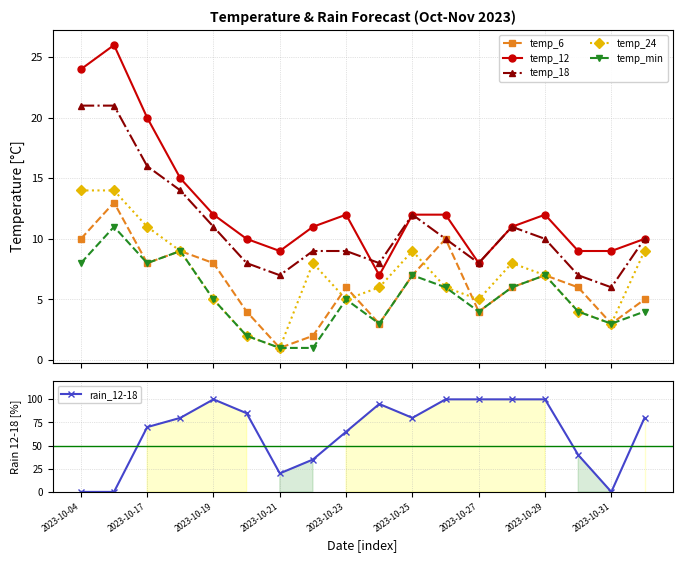

True or false: temp_min and temp_12 cross at least once.

False